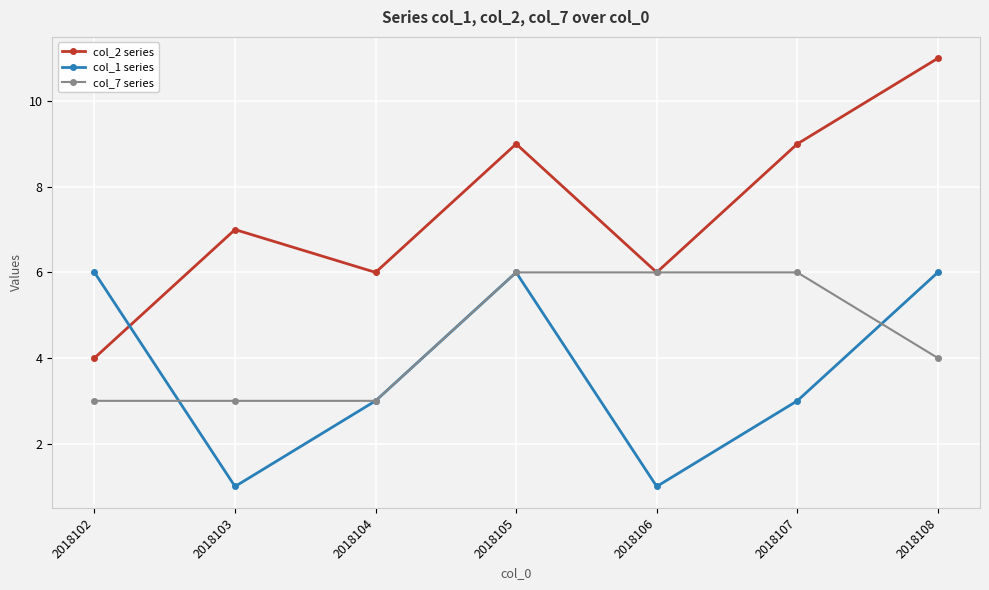

What value does the col_1 series series have at 2018107?

3